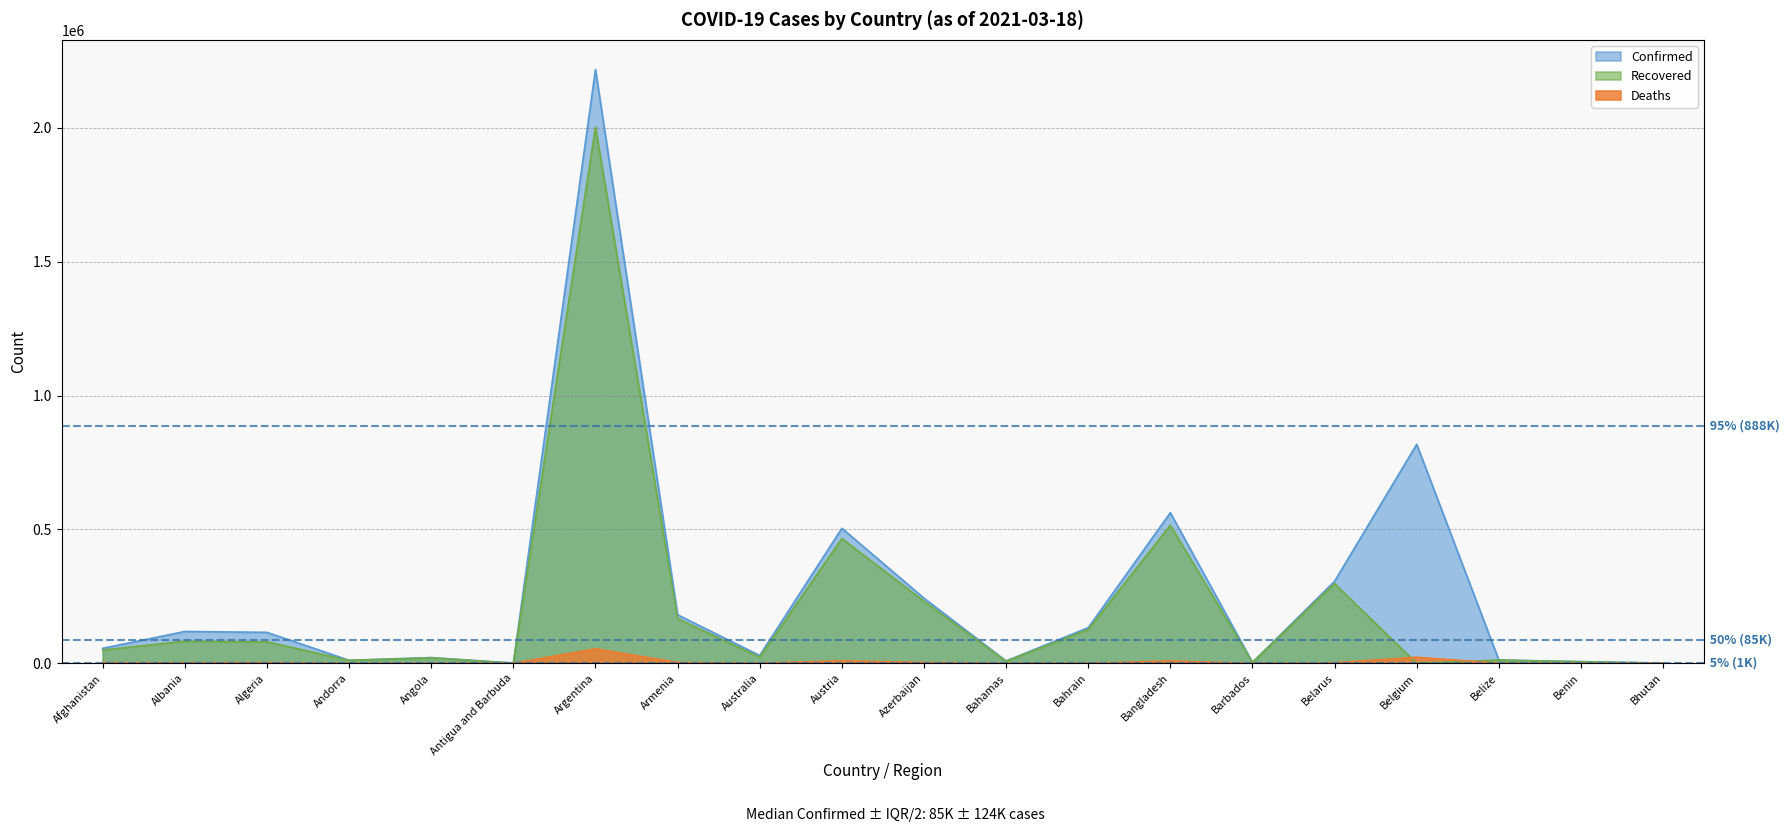

Reading left to right, extract all data points from this chart.

Confirmed: Afghanistan=56016	Albania=118938	Algeria=115688	Andorra=11360	Angola=21489	Antigua and Barbuda=1008	Argentina=2218425	Armenia=181165	Australia=29166	Austria=504581	Azerbaijan=243424	Bahamas=8800	Bahrain=133137	Bangladesh=562752	Barbados=3471	Belarus=306524	Belgium=818142	Belize=12396	Benin=6501	Bhutan=868
Recovered: Afghanistan=49664	Albania=82554	Algeria=80219	Andorra=10883	Angola=20028	Antigua and Barbuda=598	Argentina=2003121	Armenia=167186	Australia=22962	Austria=465984	Azerbaijan=231894	Bahamas=7676	Bahrain=126080	Bangladesh=515989	Barbados=3285	Belarus=297502	Belgium=0	Belize=12020	Benin=5552	Bhutan=866
Deaths: Afghanistan=2460	Albania=2092	Algeria=3048	Andorra=113	Angola=522	Antigua and Barbuda=27	Argentina=54231	Armenia=3301	Australia=909	Austria=8982	Azerbaijan=3314	Bahamas=186	Bahrain=489	Bangladesh=8608	Barbados=39	Belarus=2130	Belgium=22600	Belize=316	Benin=81	Bhutan=1